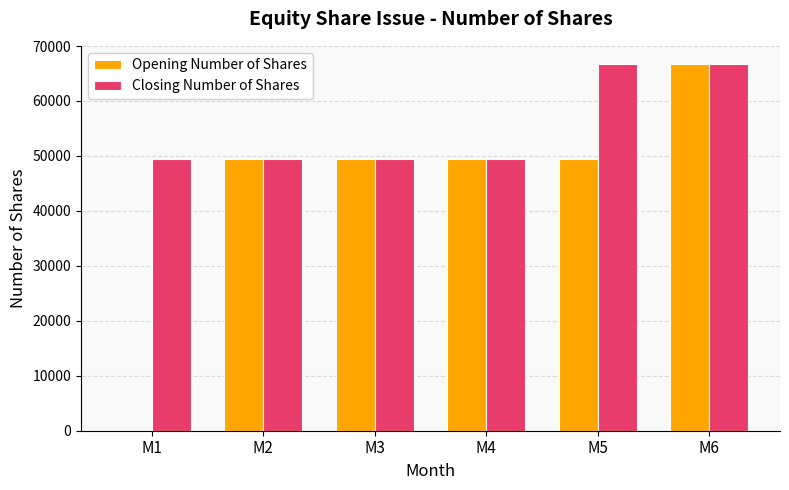

What is the sum of all Opening Number of Shares values?

264300